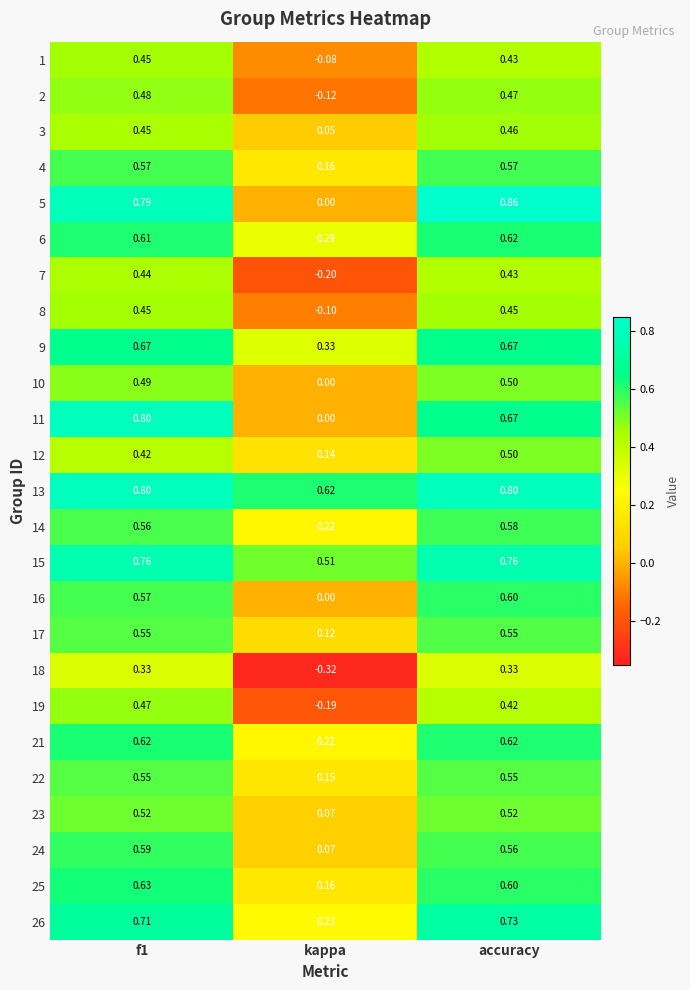

Which category has the lowest value across all series?

kappa